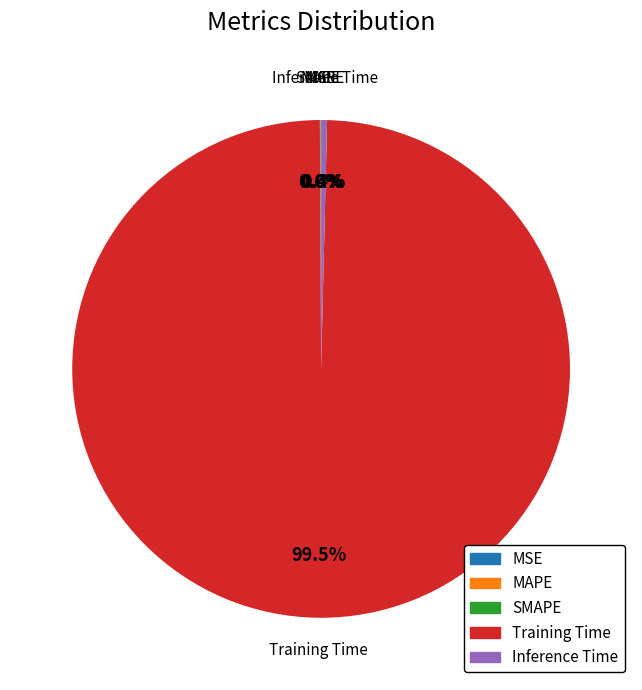

To the nearest percent, what is the average slice percentage?

20%